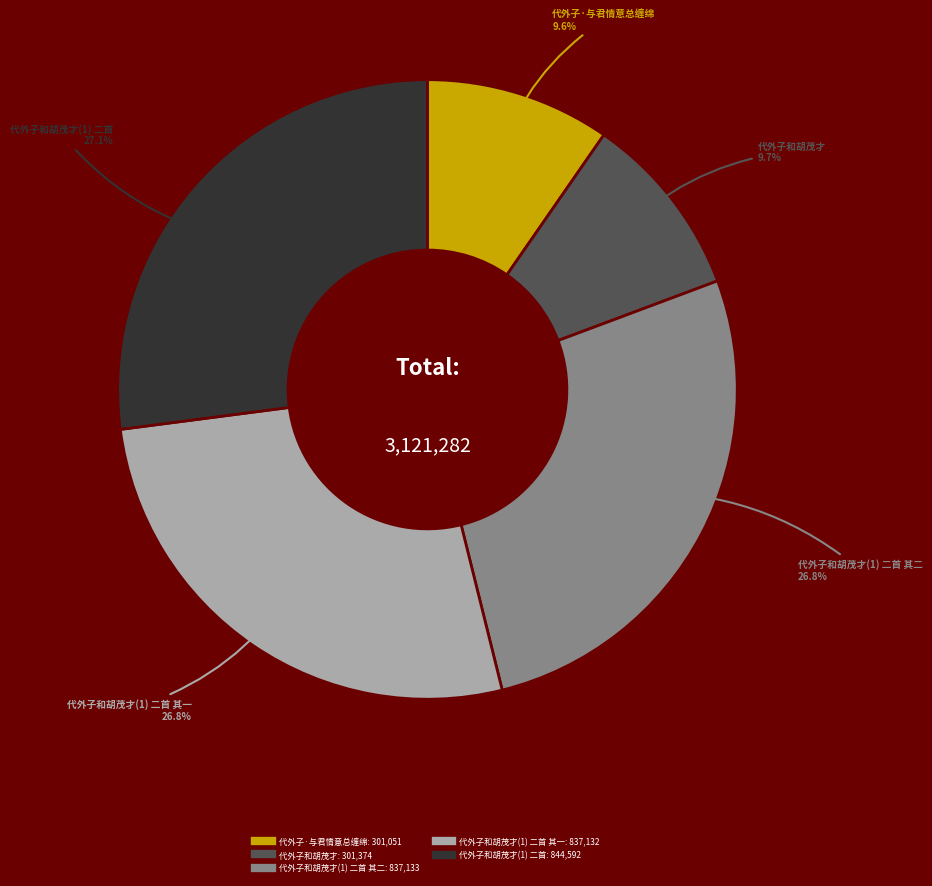

Count the number of slices in the pie.

5